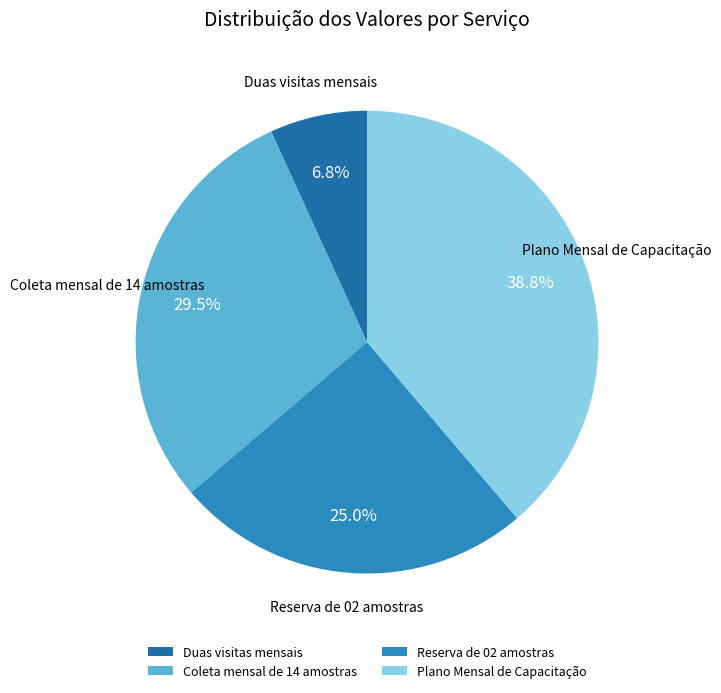

What is the largest slice in the pie chart?

Plano Mensal de Capacitação